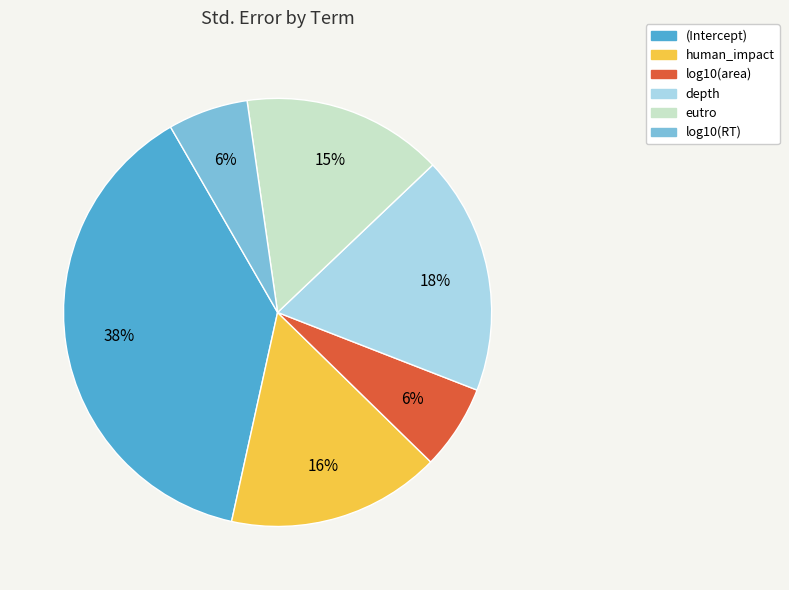

To the nearest percent, what is the combined percentage of human_impact and log10(RT)?

22%